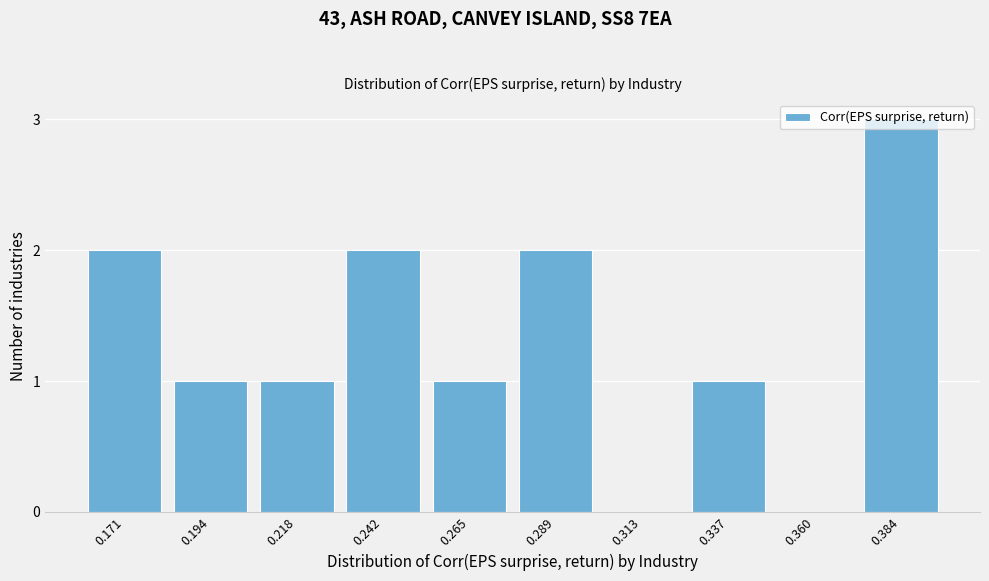

The chart shows a value of 2 at 0.289. True or false?

True